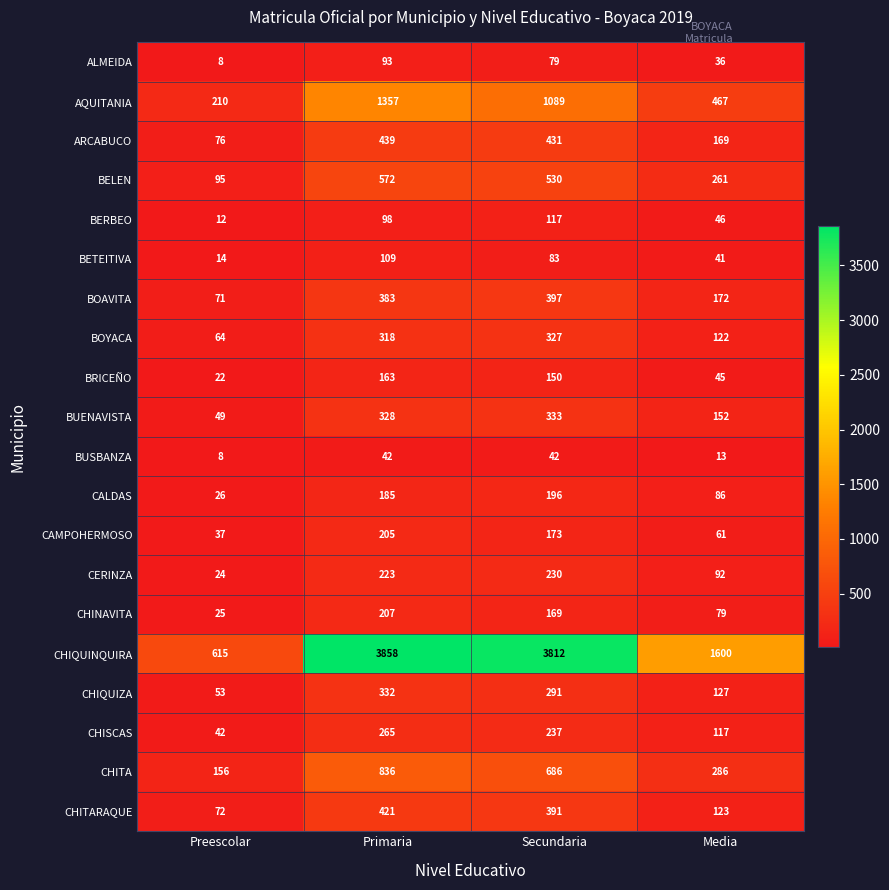

The value of BUSBANZA at Secundaria is 59. True or false?

False